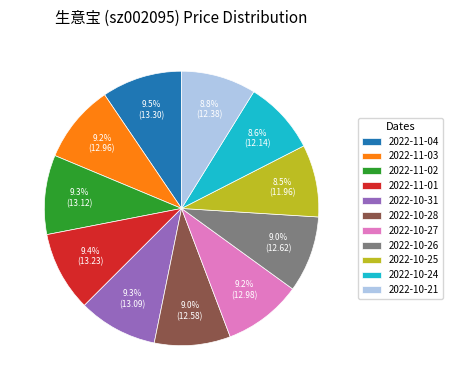

Count the number of slices in the pie.

11